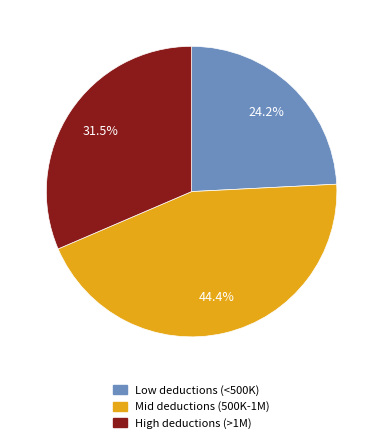

Does any single category account for the majority?

No